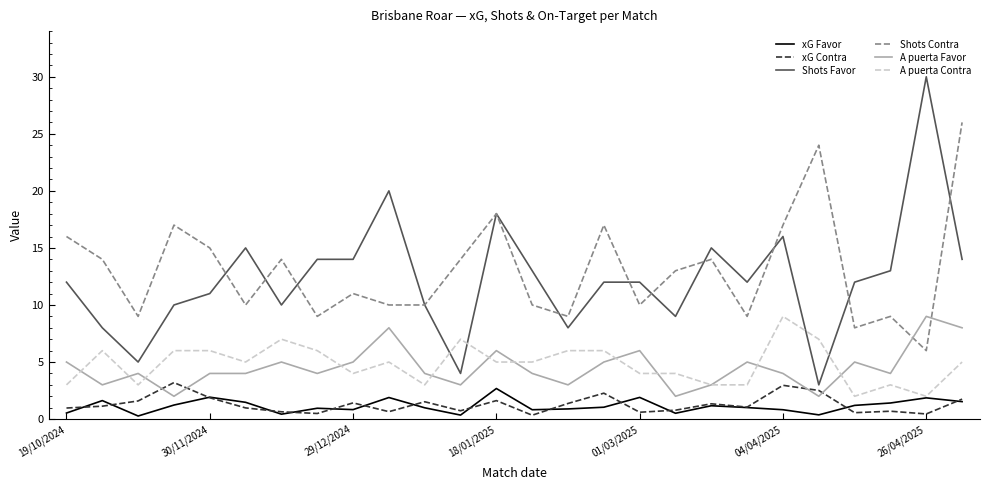

What is the difference between the second highest and minimum values in the A puerta Favor series?

6.0